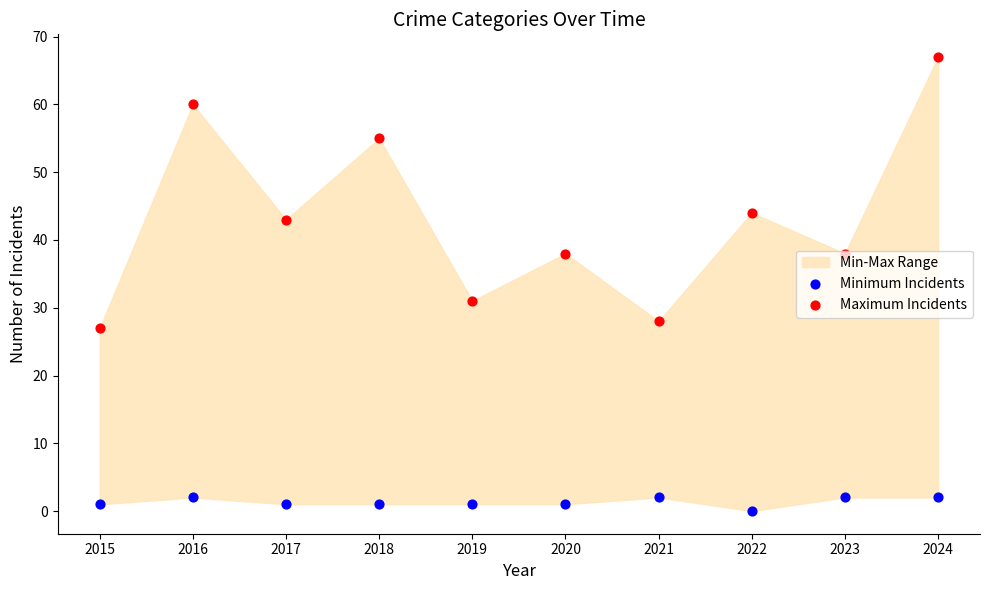

Which series has the largest total across all categories?

Maximum Incidents